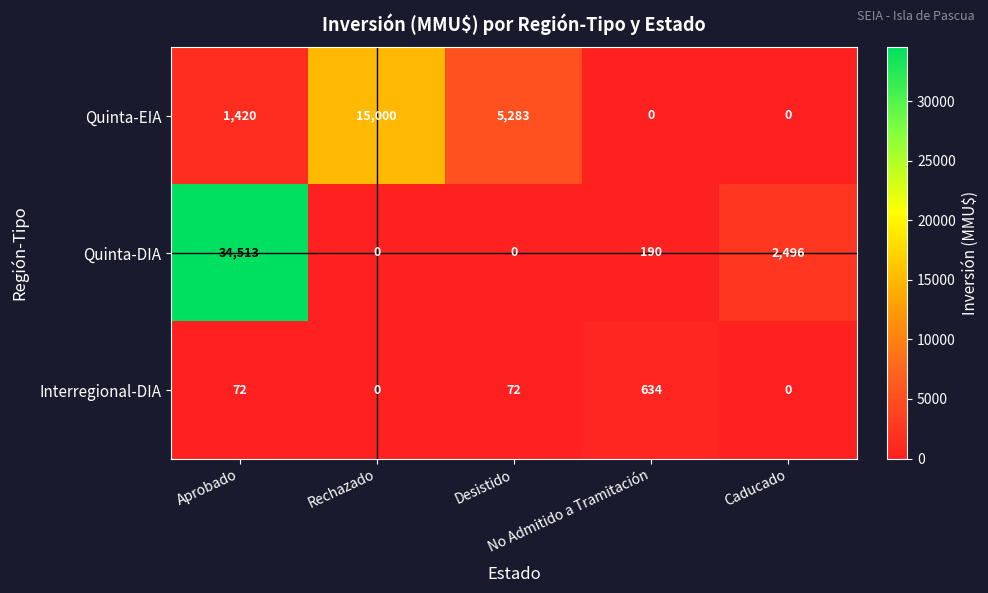

Count the number of categories in the chart.

5